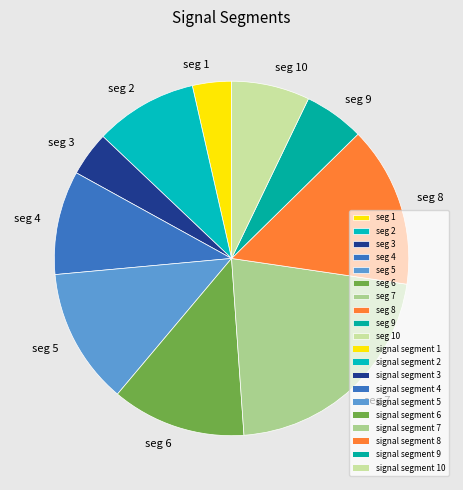

Which slice is the smallest?

seg 1